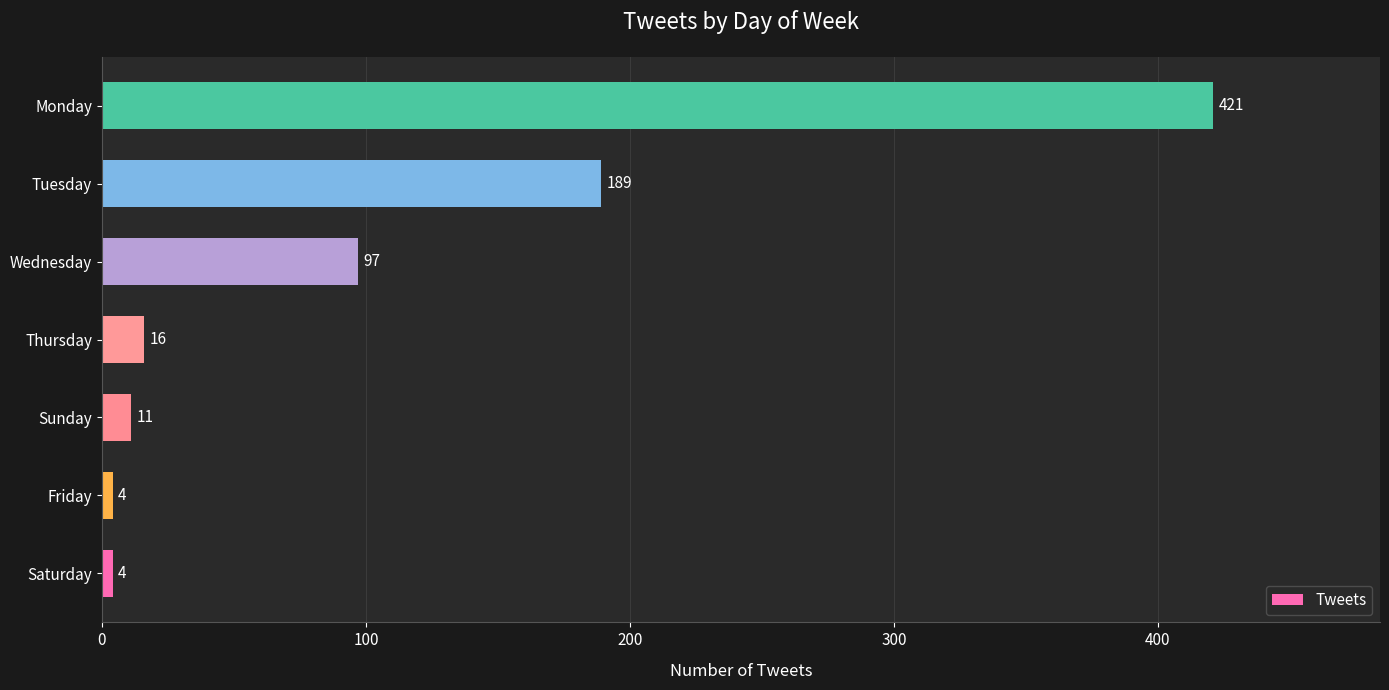

How many categories are shown in the chart?

7